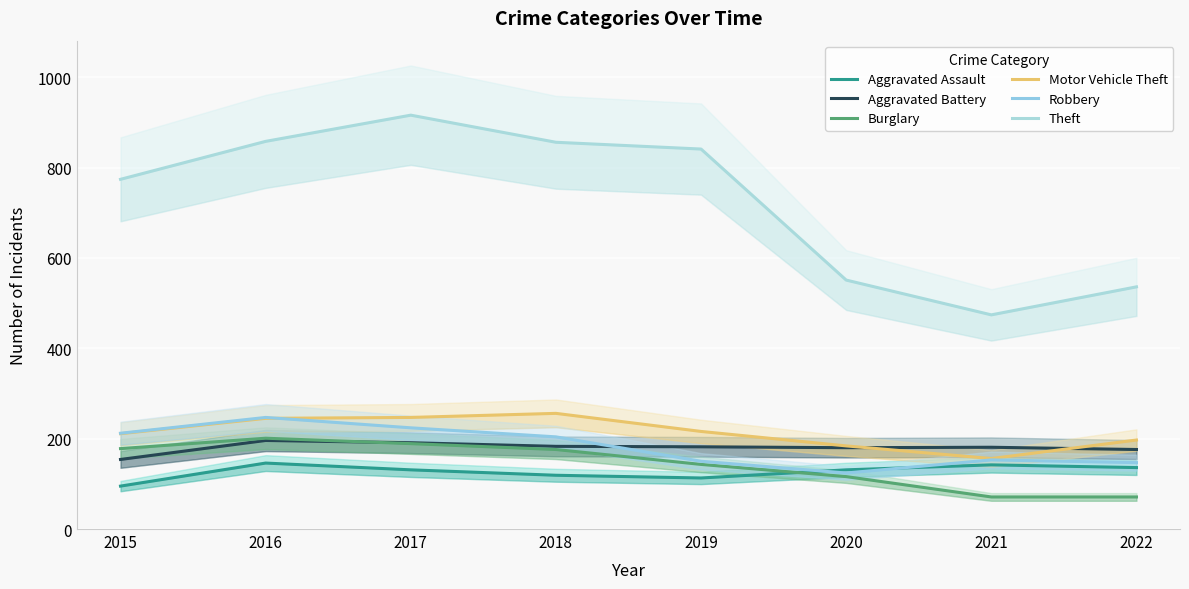

Where is Burglary nearest to the value 136?

2019